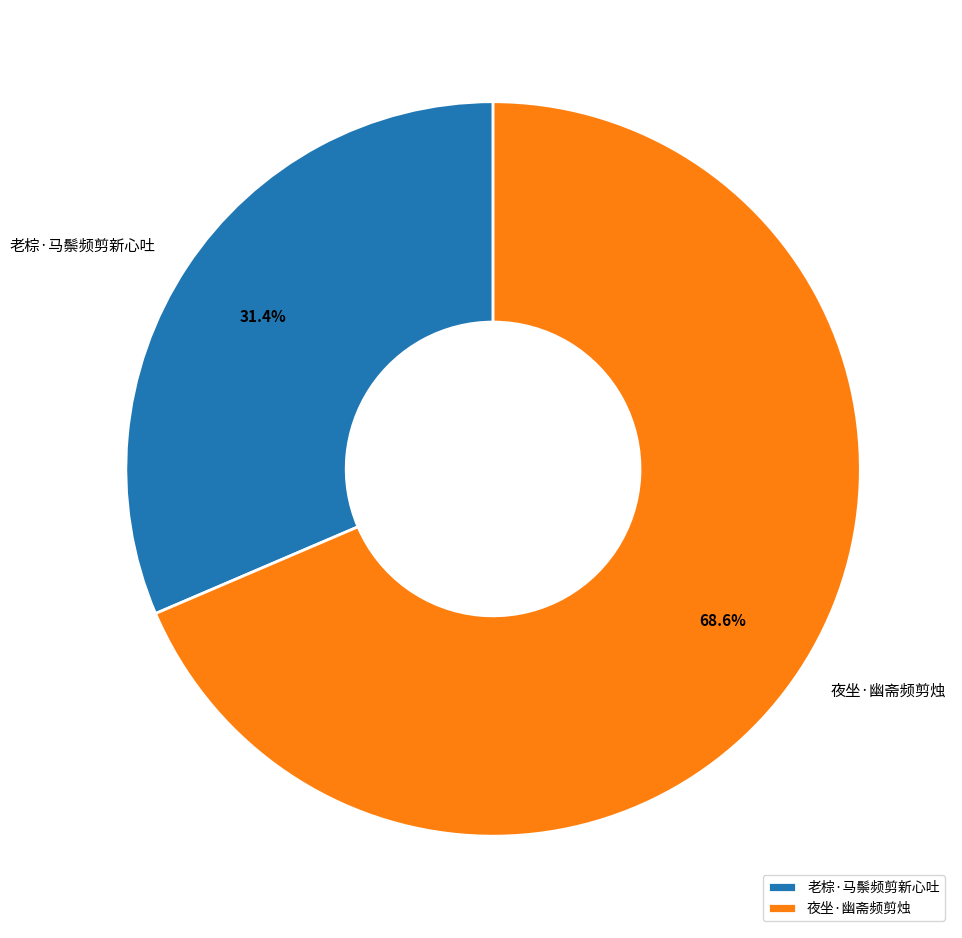

Combined, do 夜坐·幽斋频剪烛 and 老棕·马鬃频剪新心吐 account for over 50%?

Yes